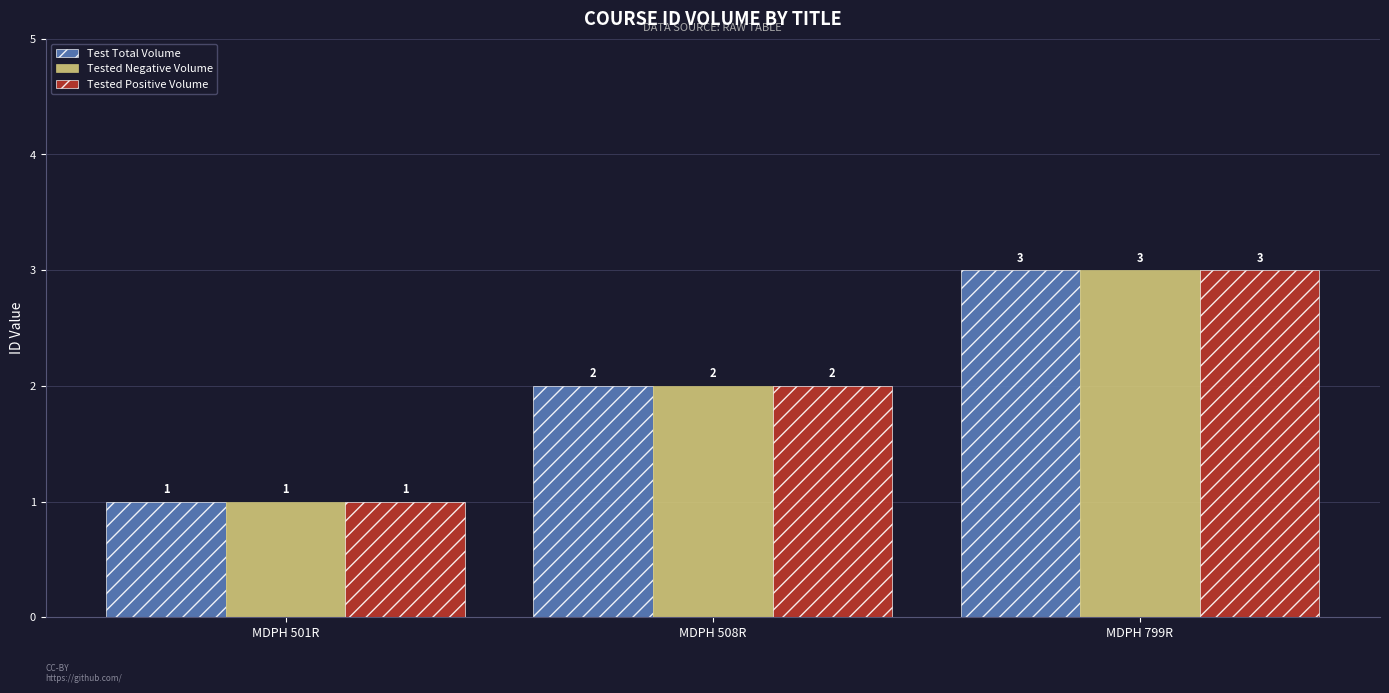

At which label is Test Total Volume closest to 2?

MDPH 508R